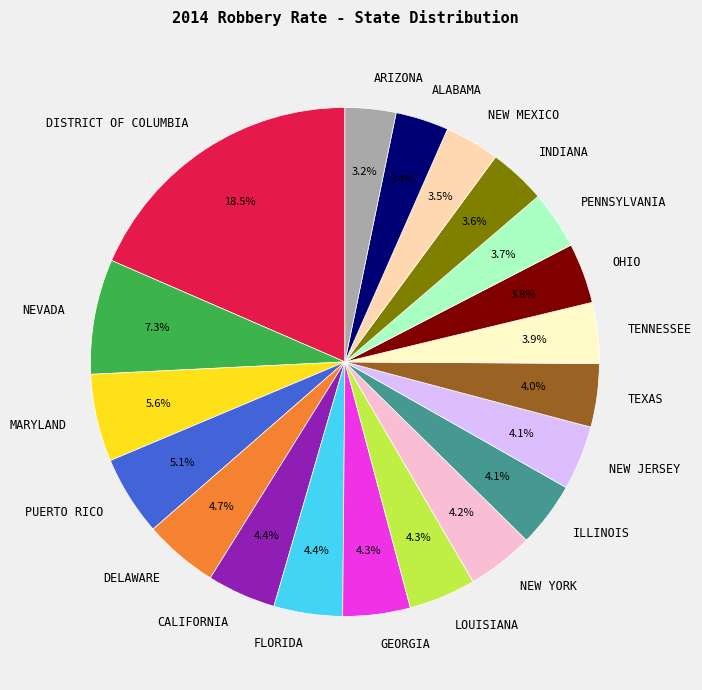

How many slices are in this pie chart?

20